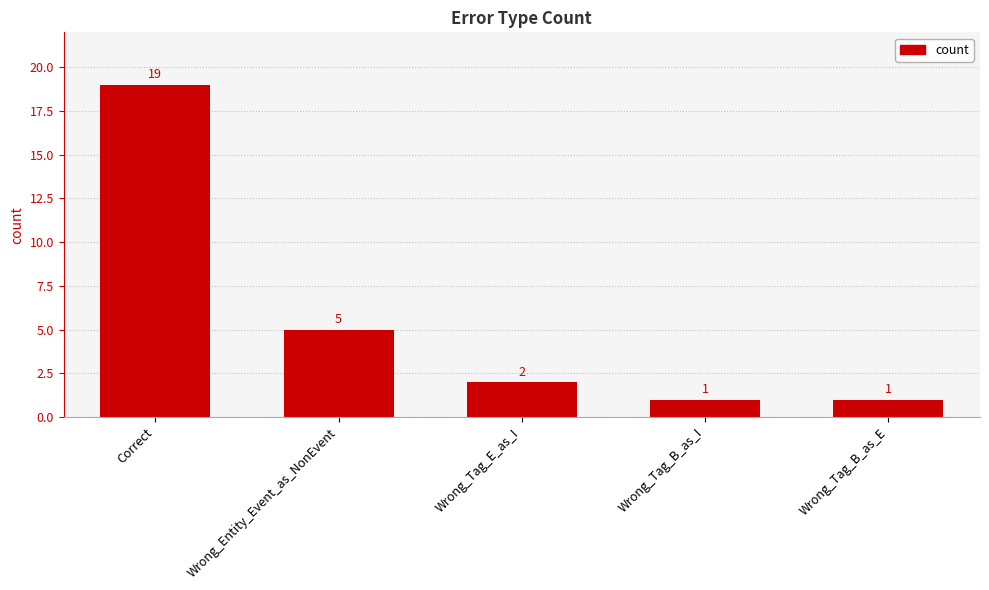

The chart shows a value of 1 at Wrong_Tag_B_as_I. True or false?

True